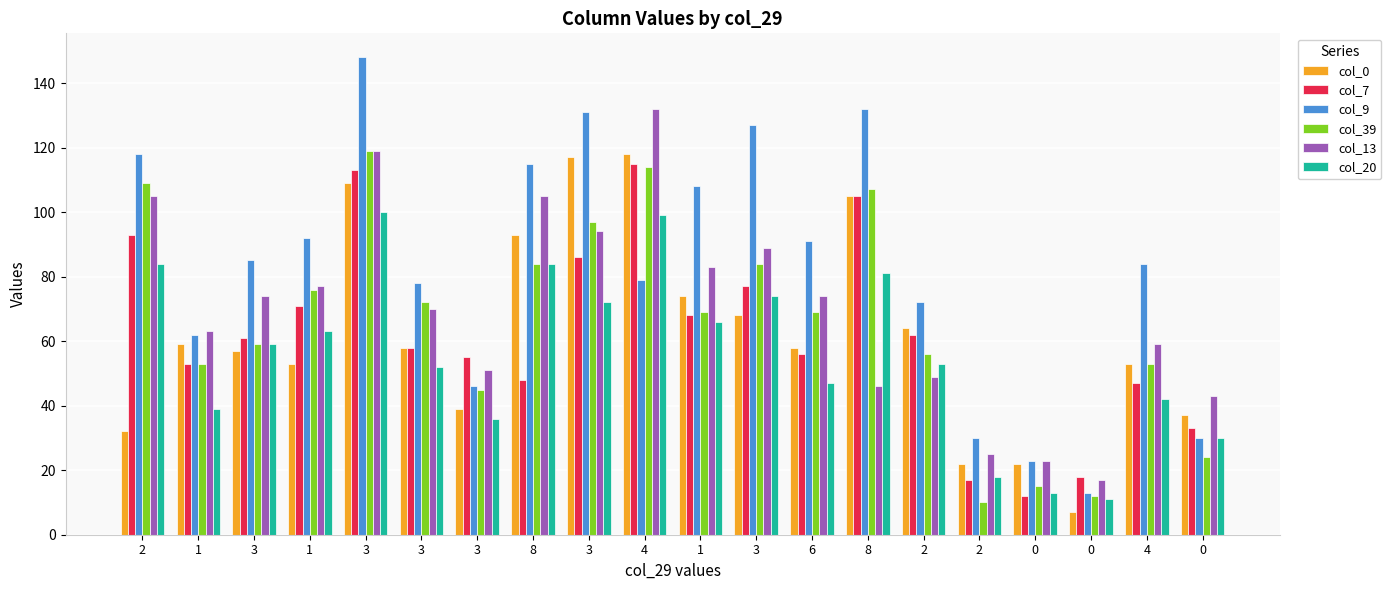

What is the maximum value shown in the chart?

148